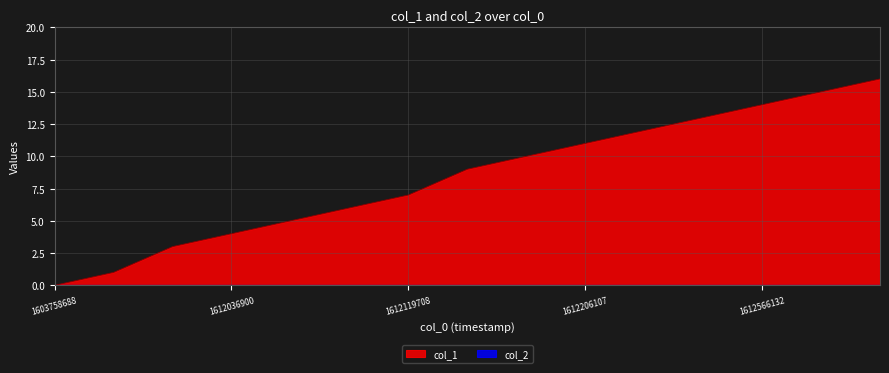

Reading left to right, extract all data points from this chart.

0	1	3	4	5	6	7	9	10	11	12	13	14	15	16